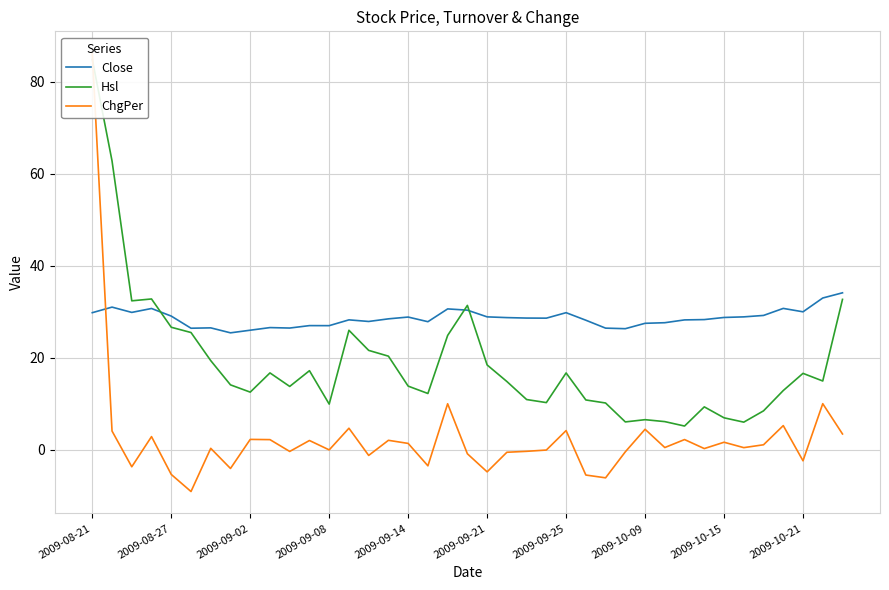

True or false: Close has a value of 28.6 at 22.

True